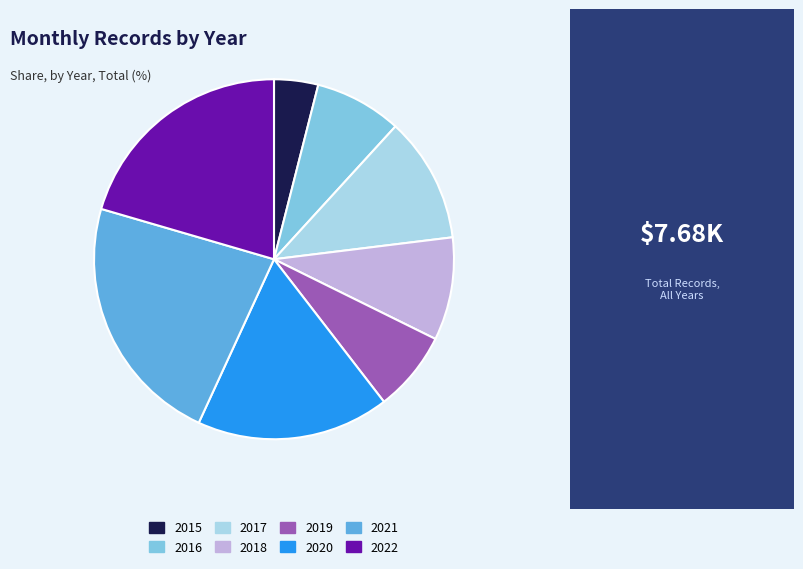

How many slices are in this pie chart?

8